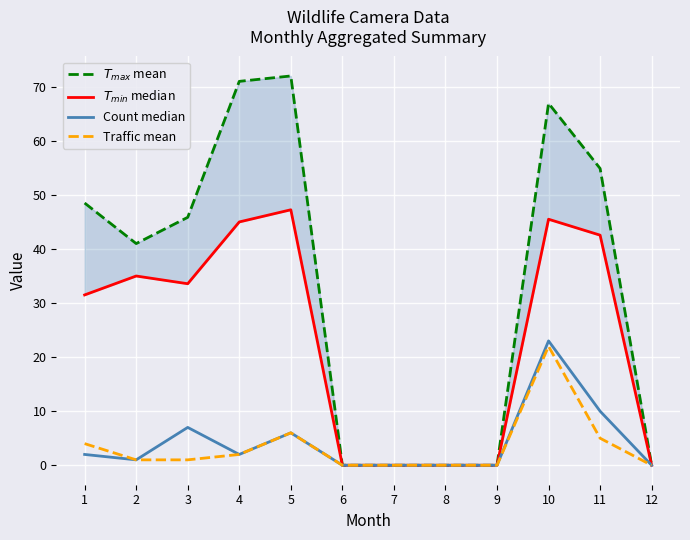

Which series has the widest spread of values?

$T_{max}$ mean